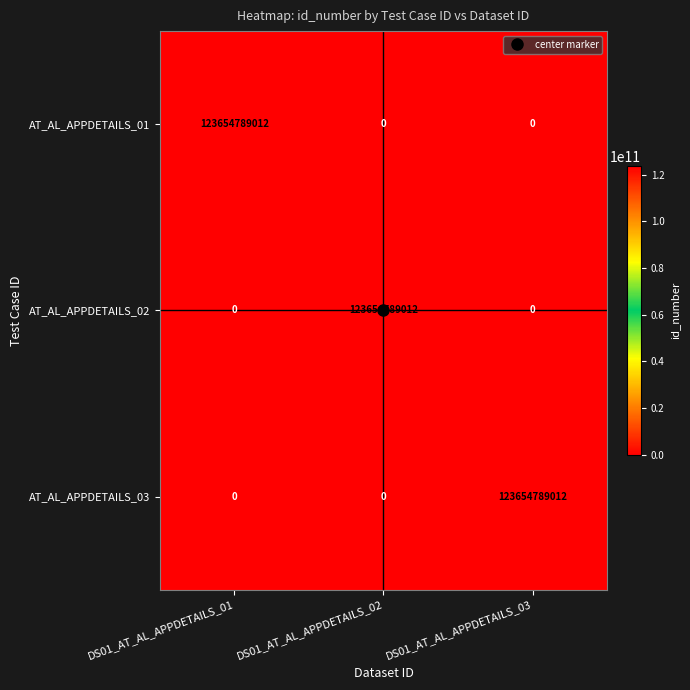

How many AT_AL_APPDETAILS_02 values are between 0 and 123654789012?

3